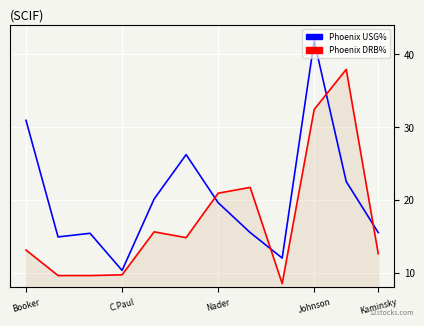

Rank the series by their maximum value, from highest to lowest.

Phoenix USG%, Phoenix DRB%